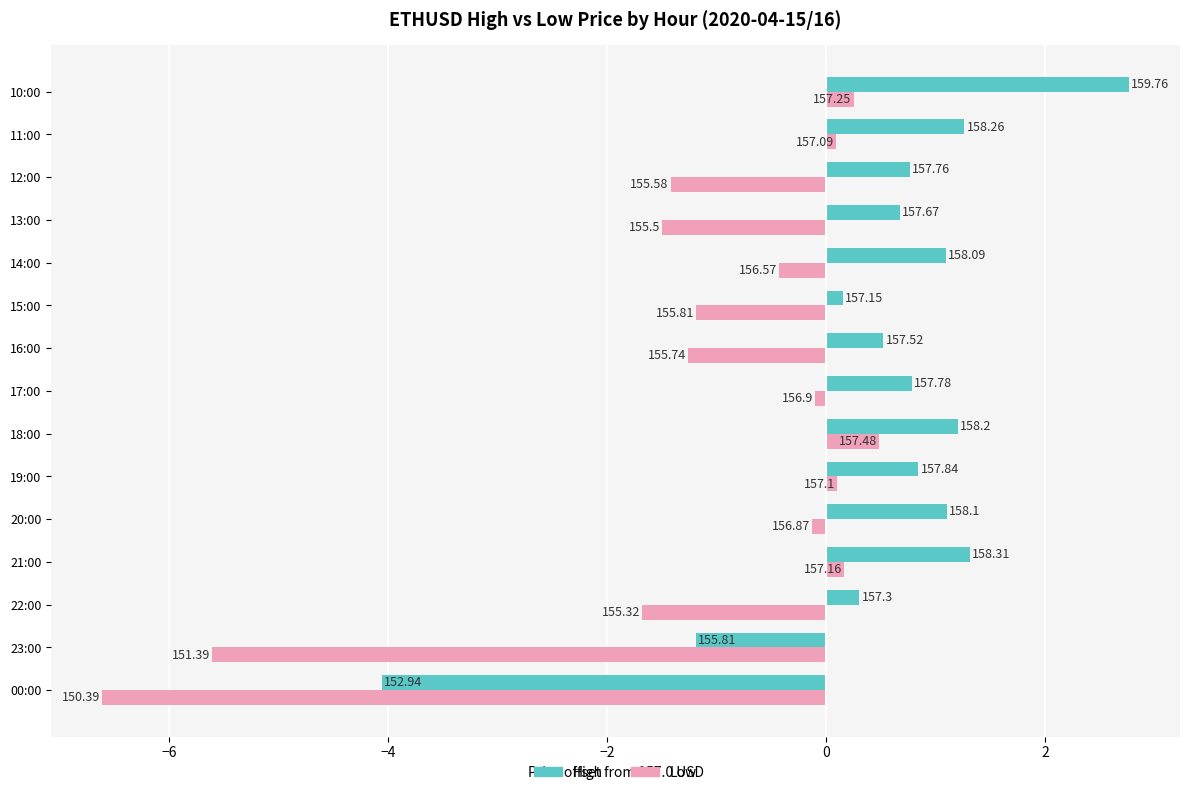

What is the value of the Low bar at the 12th from the left?

-1.5